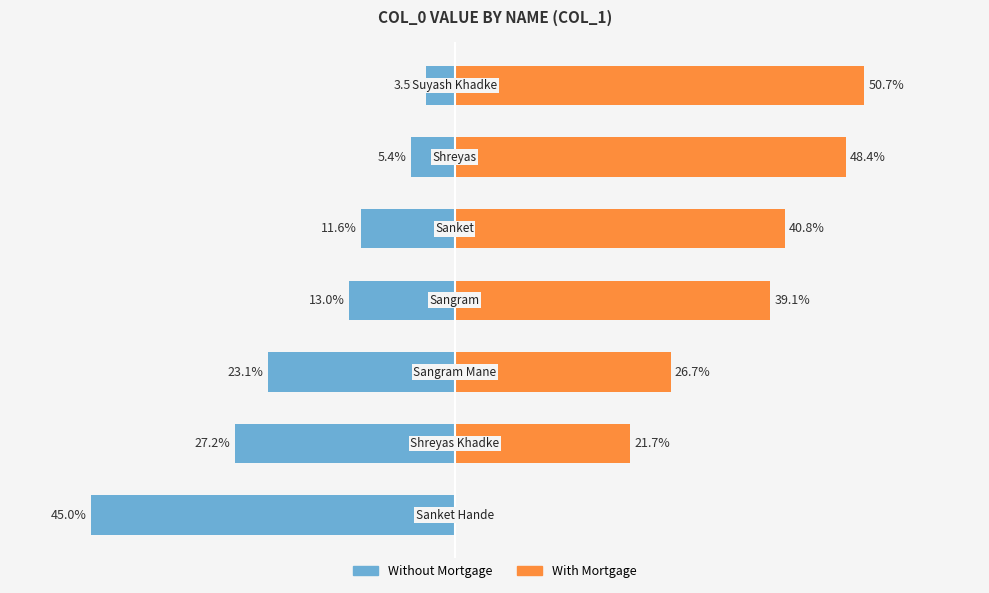

Reading left to right, list all the values displayed in this chart.

Without Mortgage: -45.0	-27.2	-23.1	-13.0	-11.6	-5.4	-3.5
With Mortgage: 0.0	21.7	26.7	39.1	40.8	48.4	50.7